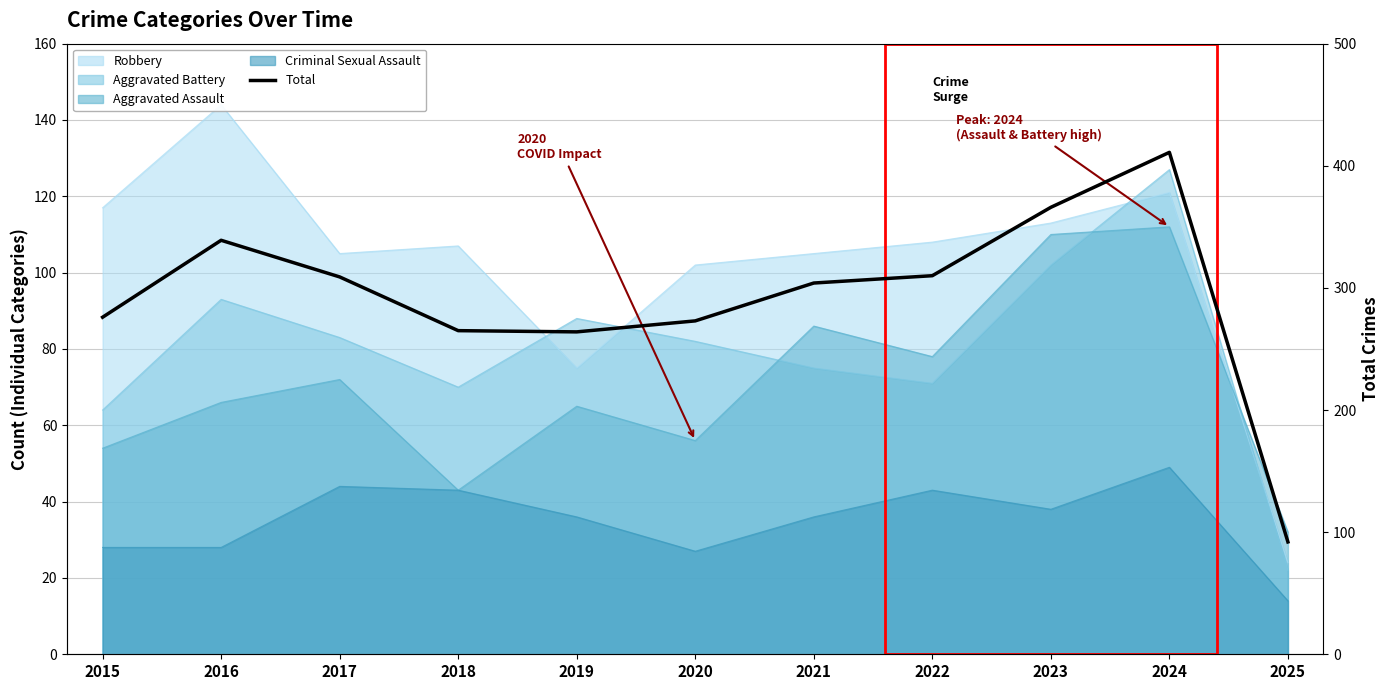

The value at 2025 is 148. True or false?

False